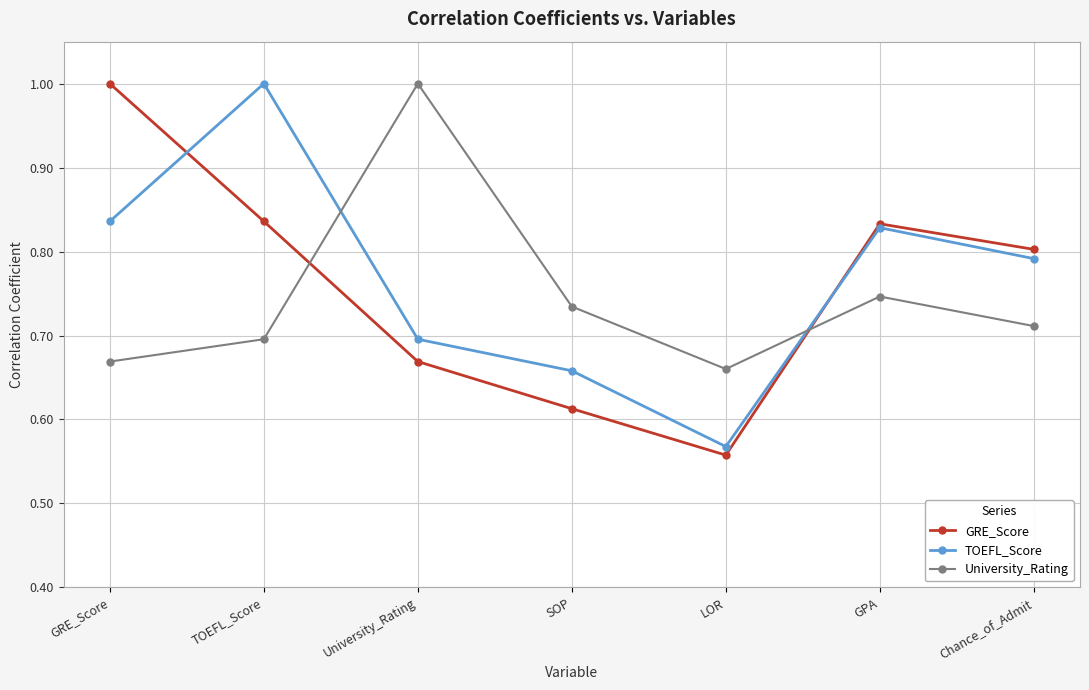

Rank the series by their average value, from highest to lowest.

TOEFL_Score, GRE_Score, University_Rating